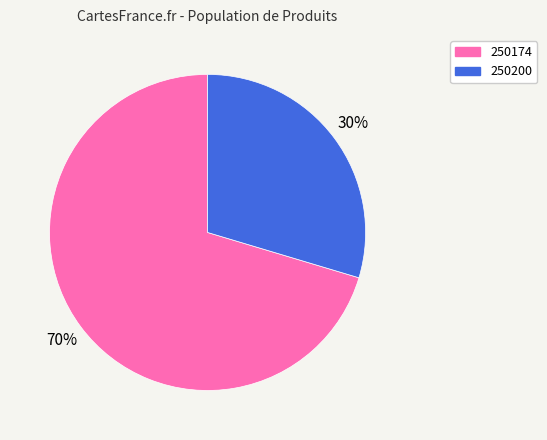

Between 250200 and 250174, which is larger?

250174